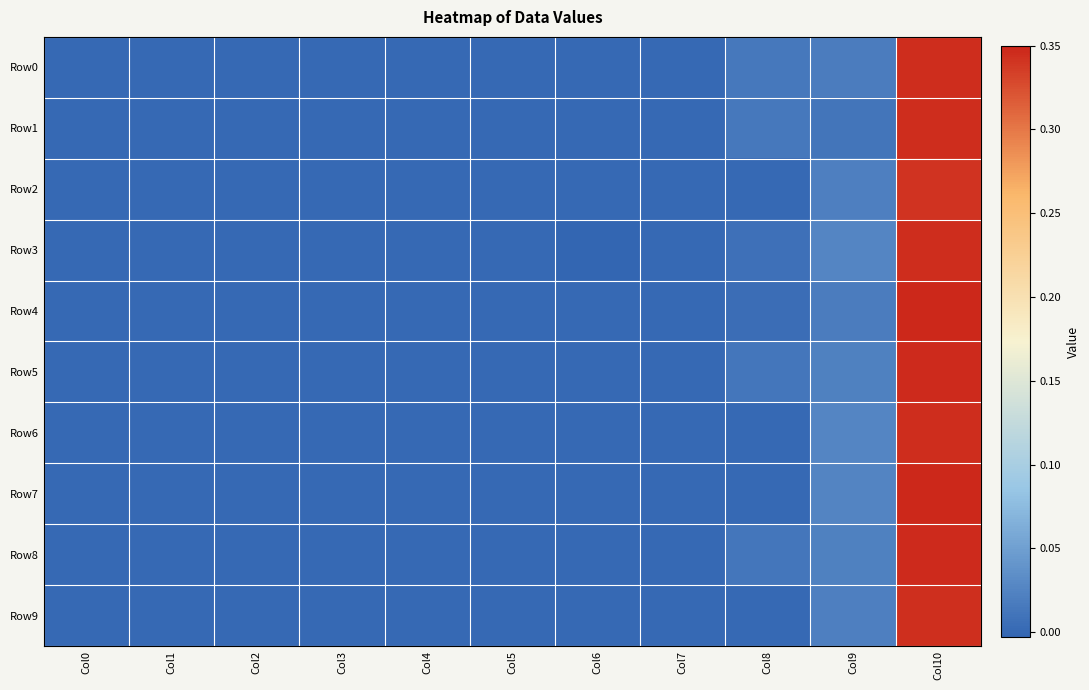

Count the number of categories in the chart.

11